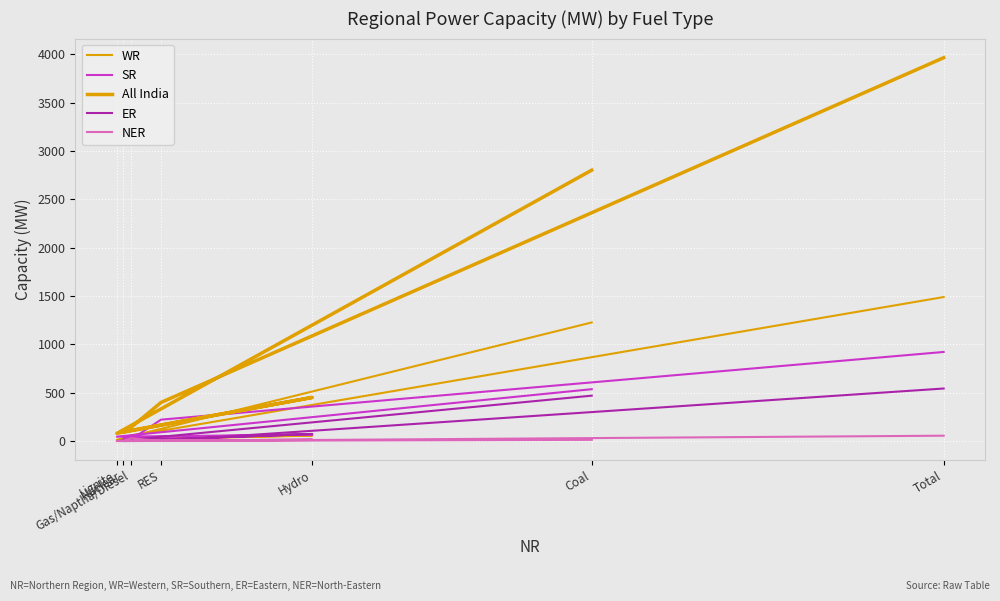

Count the number of data series in this chart.

5